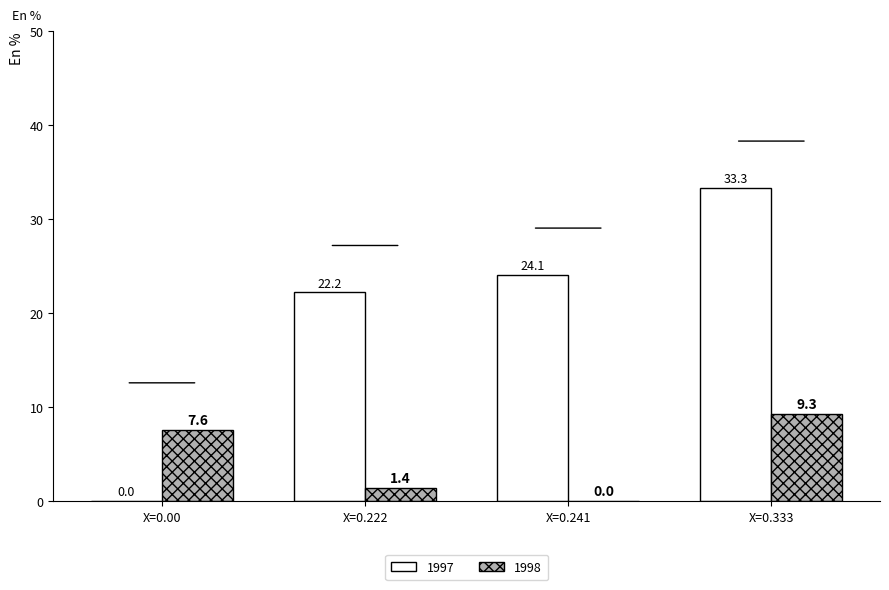

At which category is the sum across all series the highest?

X=0.333